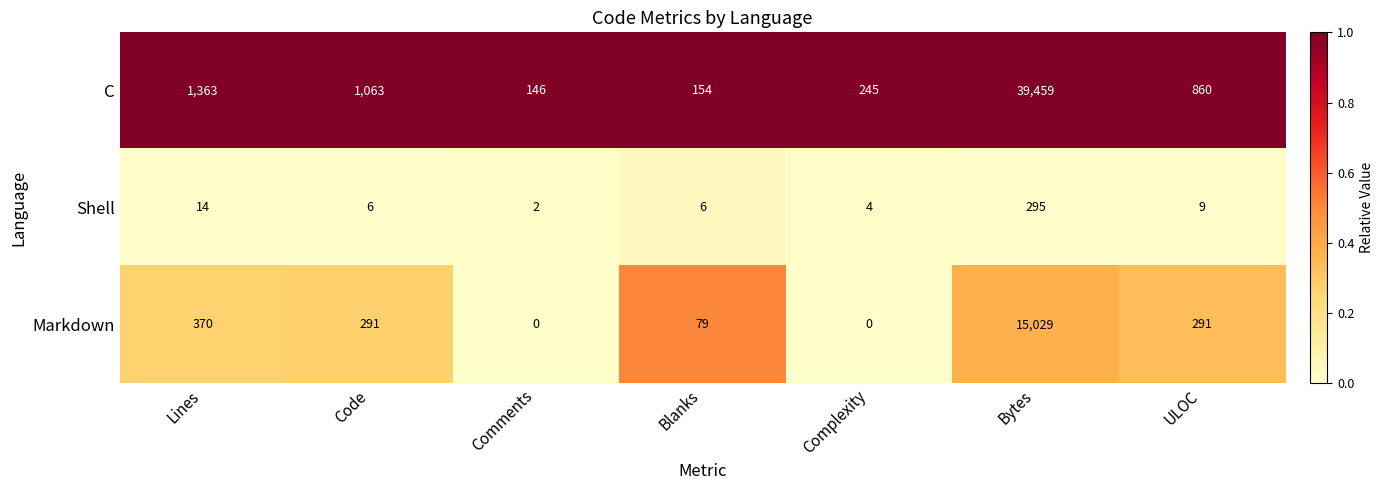

At which label does Shell first exceed 6?

Lines